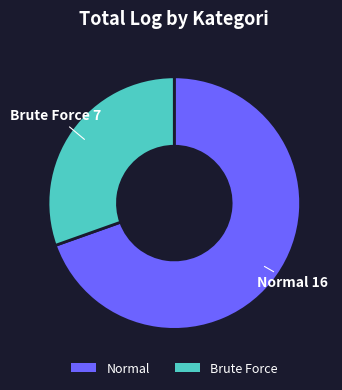

Which slice is the smallest?

Brute Force